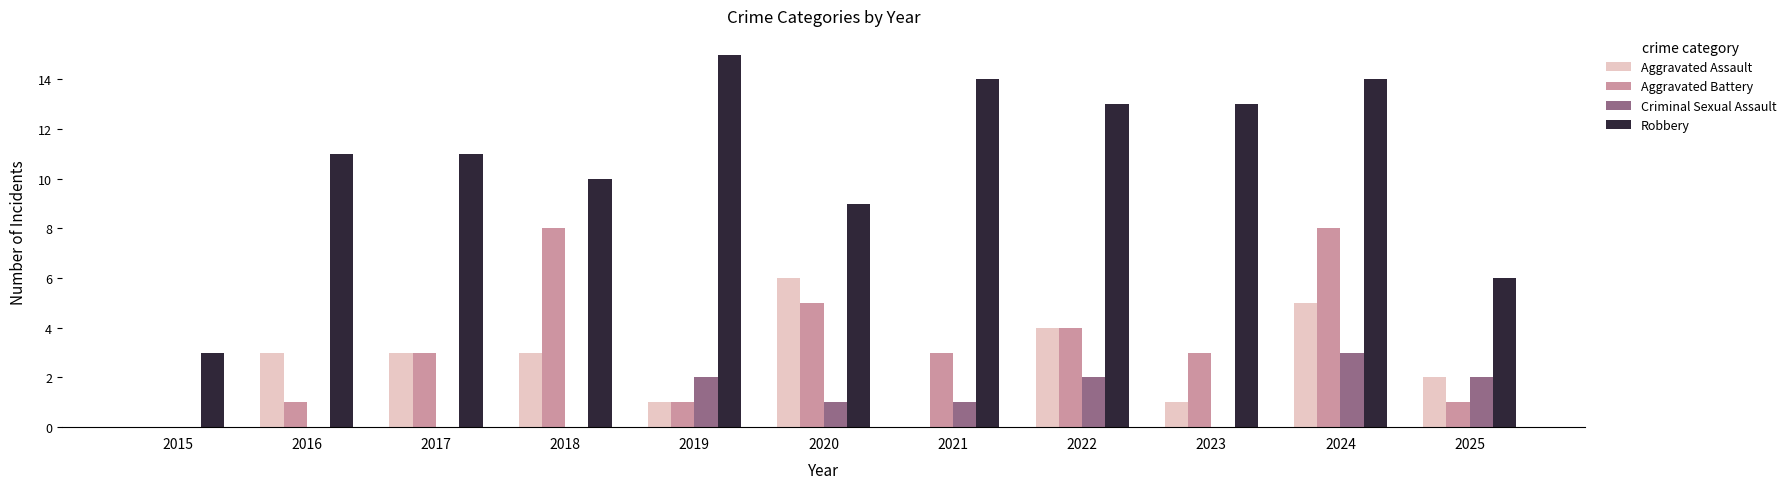

What is the average value of the Criminal Sexual Assault series?

1